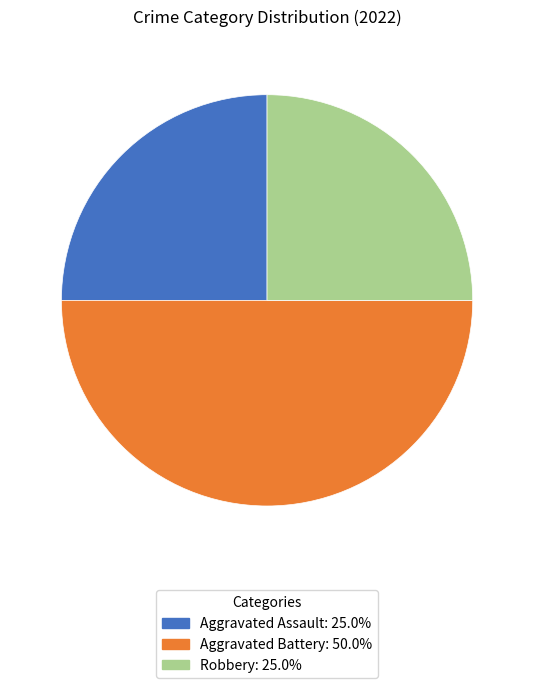

What is the largest slice in the pie chart?

Aggravated Battery